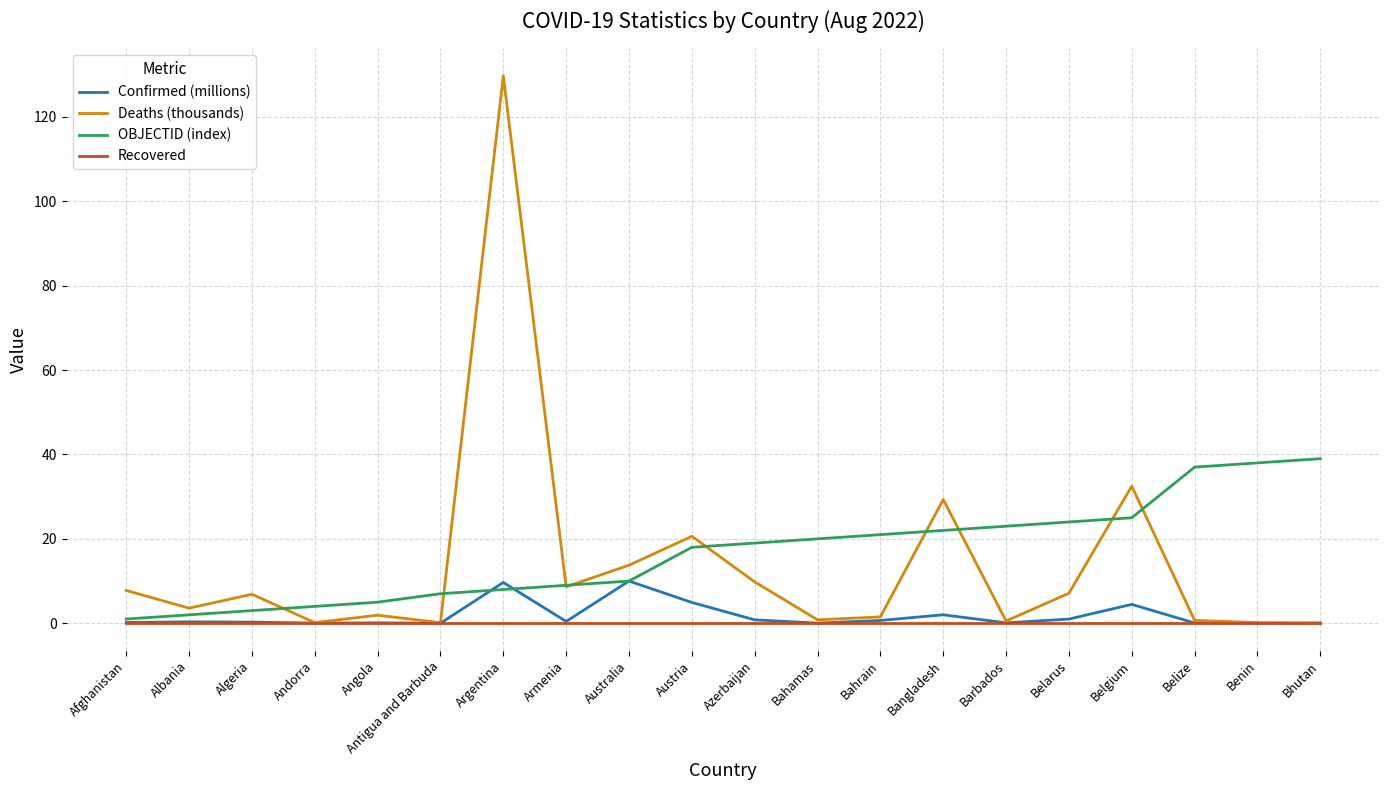

Which series has the largest range (max minus min)?

Deaths (thousands)